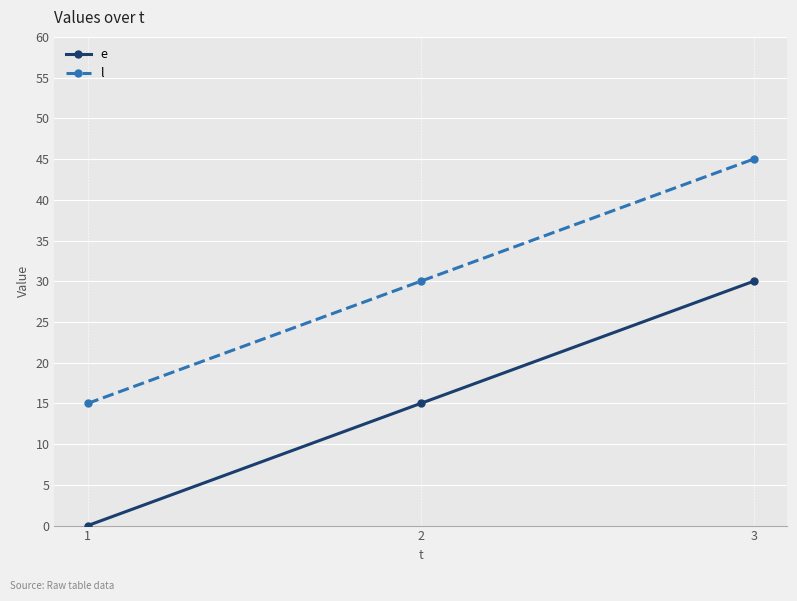

Which category has the highest value in the e series?

3